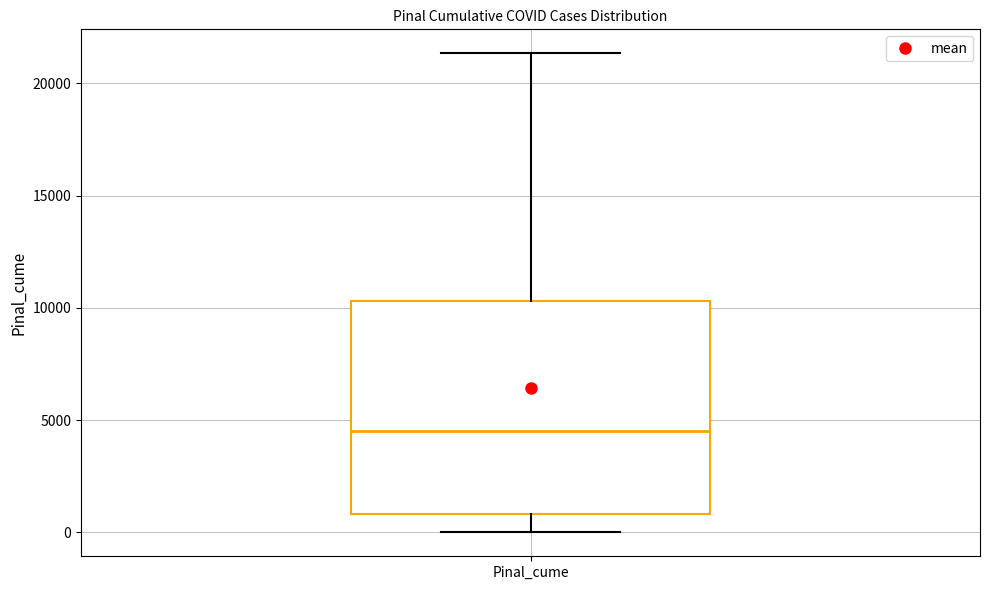

Read this box plot against the y-axis: the position of the median line, the range covered by the box, and the ends of both whiskers. The values are not printed on the chart, so give them approximately, as read against the axis.

median 4500, box 1000 to 10500, whiskers 0 to 21500